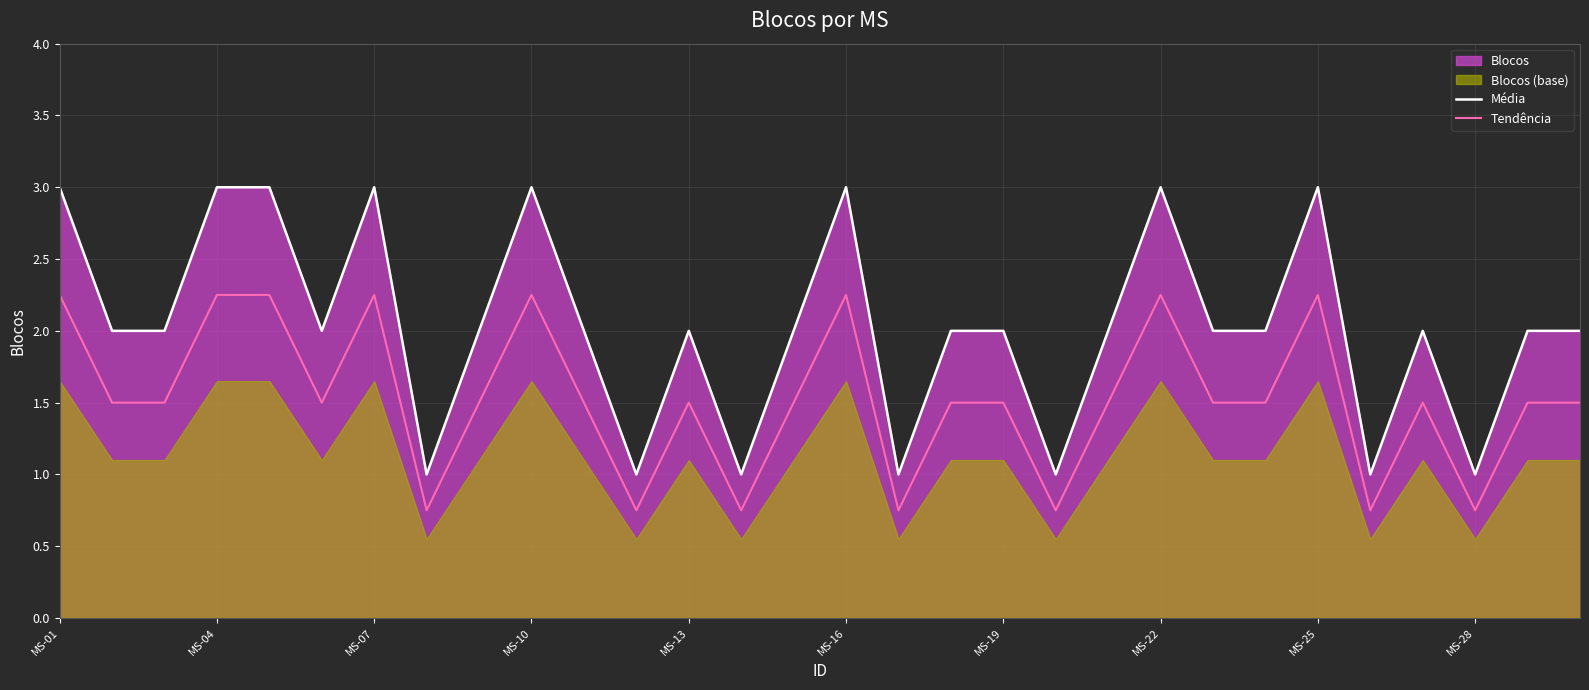

True or false: Tendência and Média intersect in this chart.

False